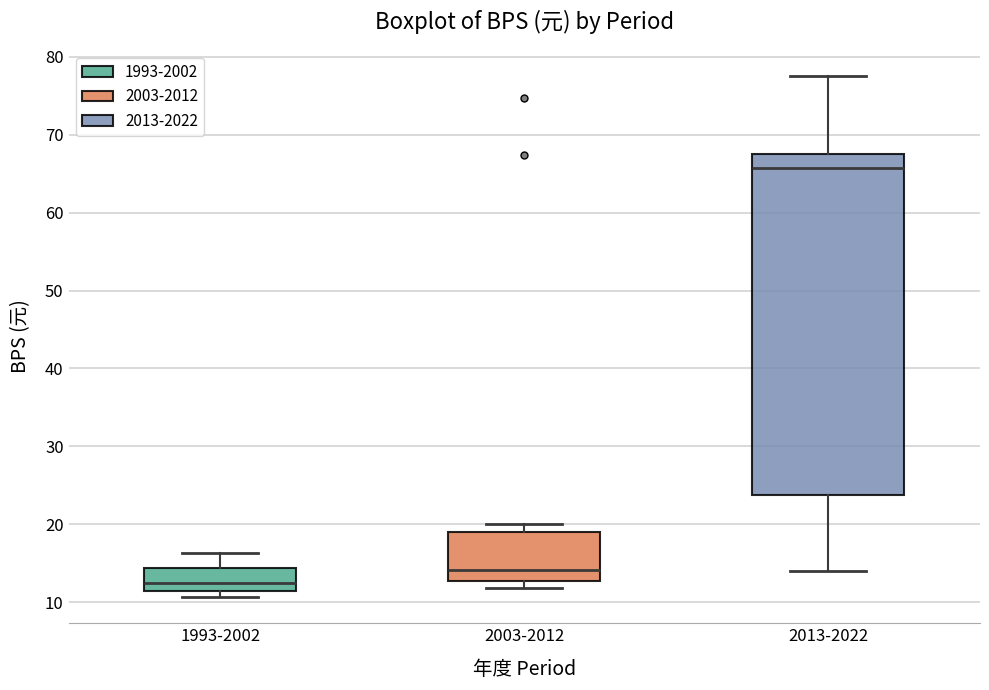

Where is the lower edge of the box for 1993-2002 on the y-axis? The values are not printed on the chart, so give them approximately, as read against the axis.

12